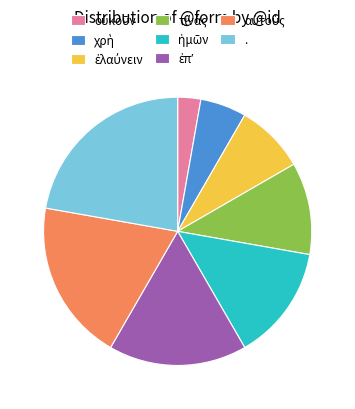

Which slice is the largest?

.